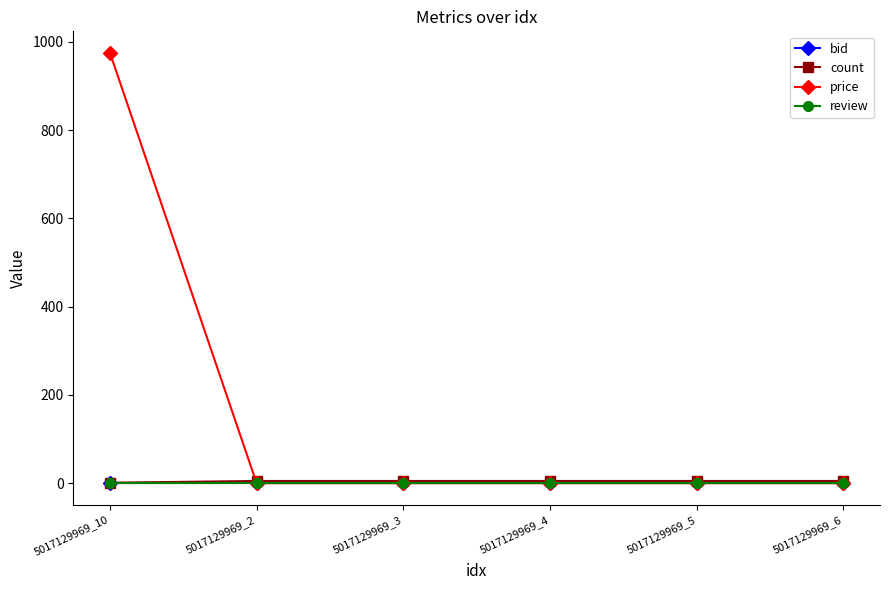

Between 5017129969_3 and 5017129969_4, which is larger?

5017129969_3